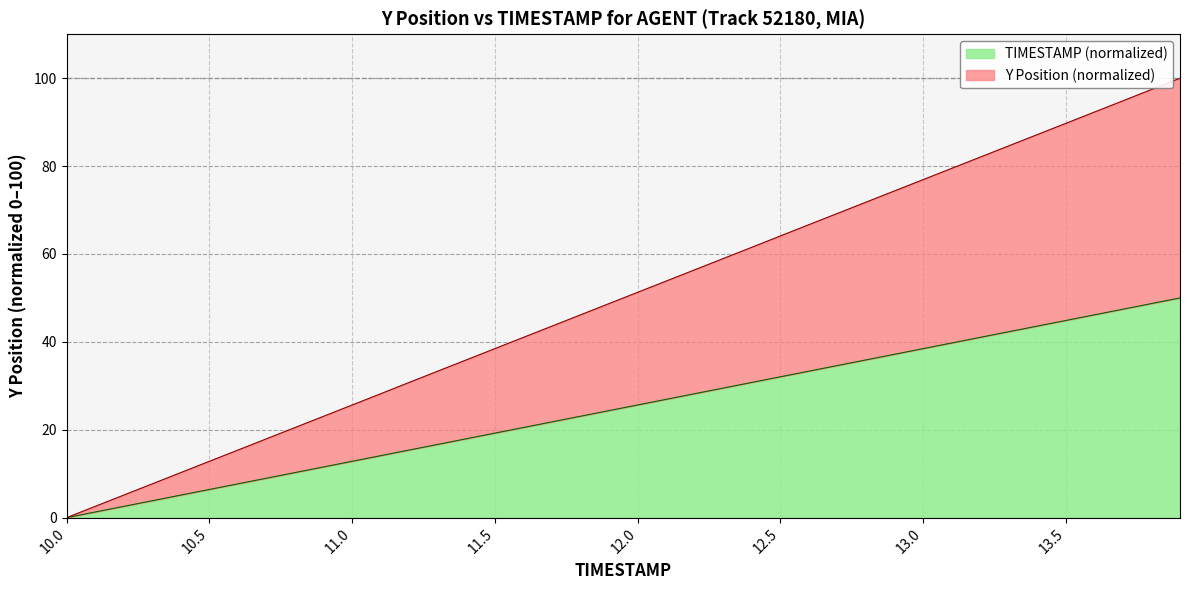

Reading left to right, list all the values displayed in this chart.

TIMESTAMP: 10.0=0.0	10.1=1.3	10.2=2.6	10.3=3.8	10.4=5.1	10.5=6.4	10.6=7.7	10.7=9.0	10.8=10.3	10.9=11.5	11.0=12.8	11.1=14.1	11.2=15.4	11.3=16.7	11.4=17.9	11.5=19.2	11.6=20.5	11.7=21.8	11.8=23.1	11.9=24.4	12.0=25.6	12.1=26.9	12.2=28.2	12.3=29.5	12.4=30.8	12.5=32.1	12.6=33.3	12.7=34.6	12.8=35.9	12.9=37.2	13.0=38.5	13.1=39.7	13.2=41.0	13.3=42.3	13.4=43.6	13.5=44.9	13.6=46.2	13.7=47.4	13.8=48.7	13.9=50.0
Y: 10.0=0.0	10.1=2.6	10.2=5.1	10.3=7.7	10.4=10.3	10.5=12.8	10.6=15.4	10.7=17.9	10.8=20.5	10.9=23.1	11.0=25.6	11.1=28.2	11.2=30.8	11.3=33.3	11.4=35.9	11.5=38.5	11.6=41.0	11.7=43.6	11.8=46.1	11.9=48.7	12.0=51.3	12.1=53.8	12.2=56.4	12.3=59.0	12.4=61.5	12.5=64.1	12.6=66.7	12.7=69.2	12.8=71.8	12.9=74.4	13.0=76.9	13.1=79.5	13.2=82.0	13.3=84.6	13.4=87.2	13.5=89.7	13.6=92.3	13.7=94.9	13.8=97.4	13.9=100.0